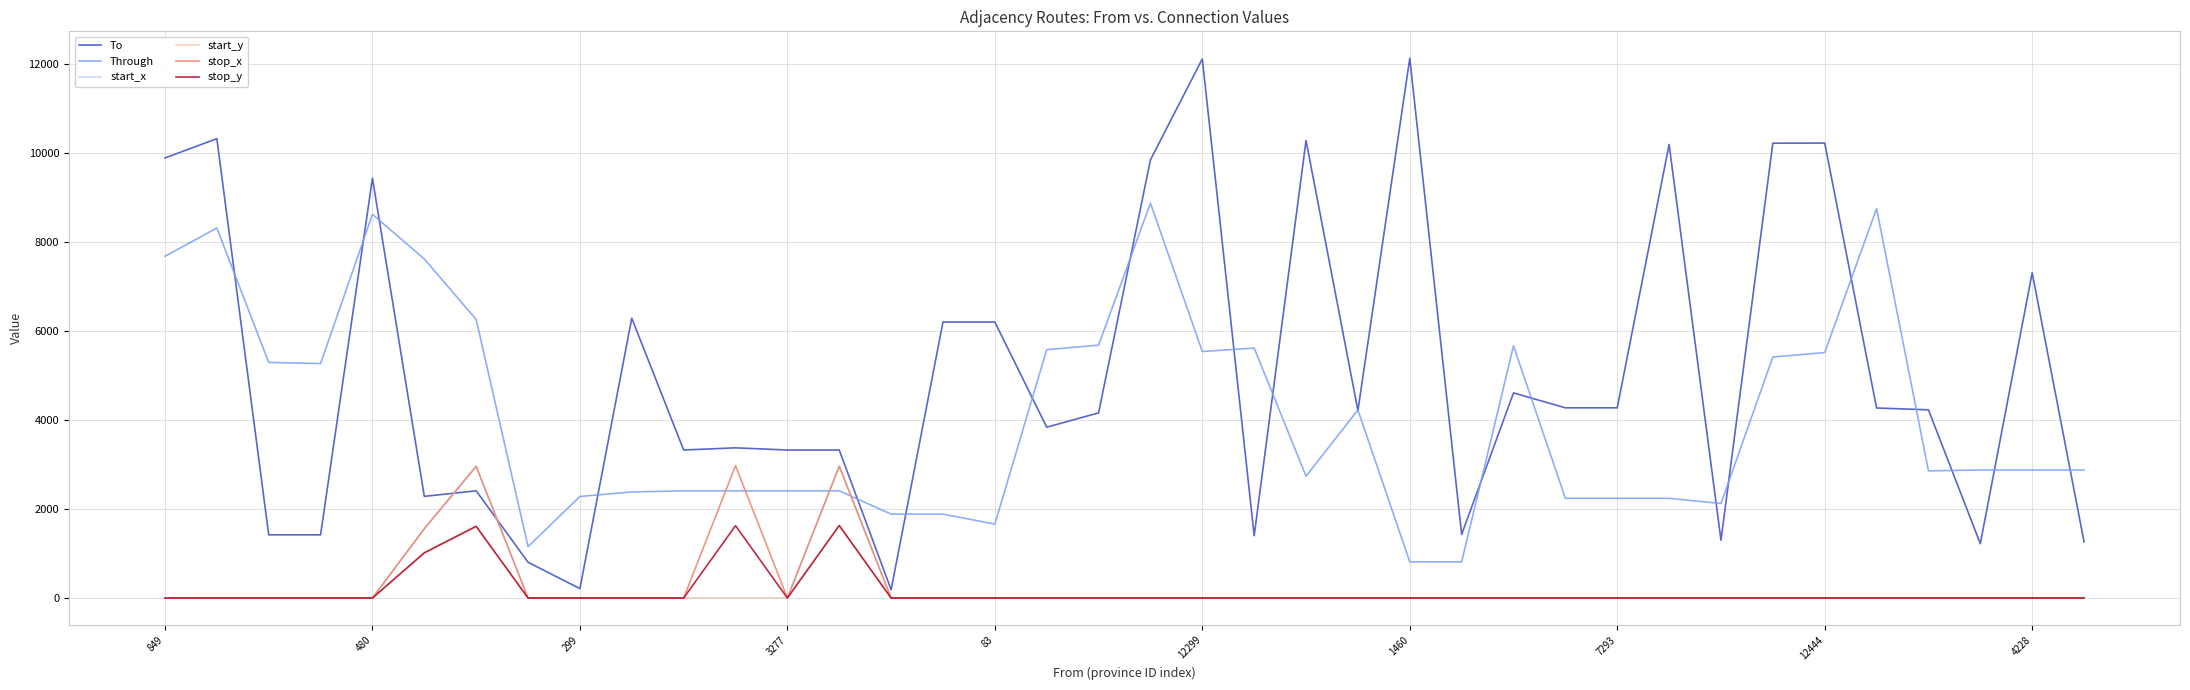

Which series has the largest total across all categories?

To